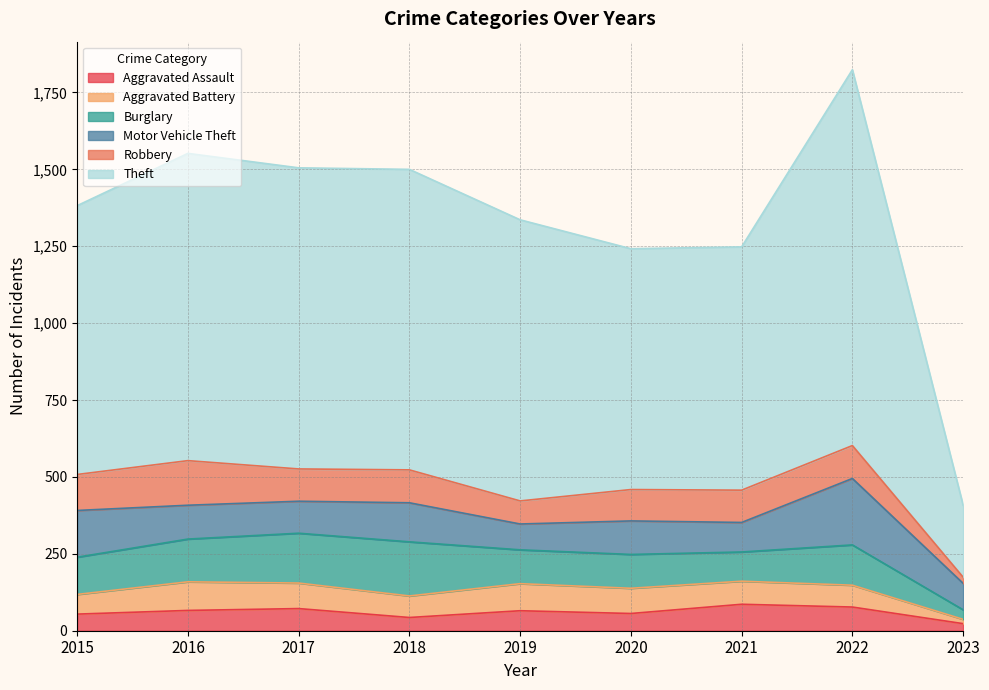

How many data points in Robbery are less than 105?

3